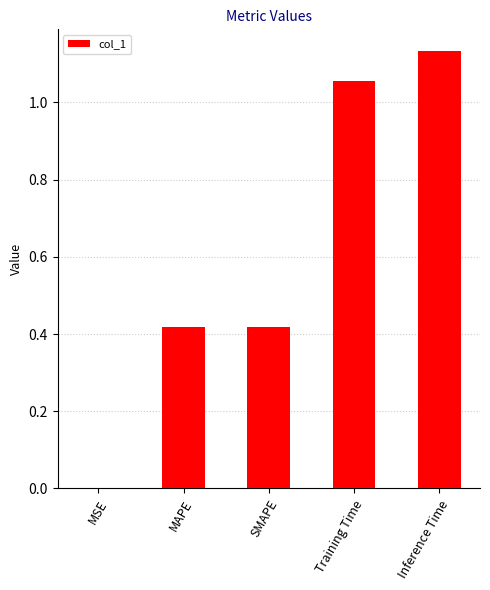

What is the sum of all values?

3.0